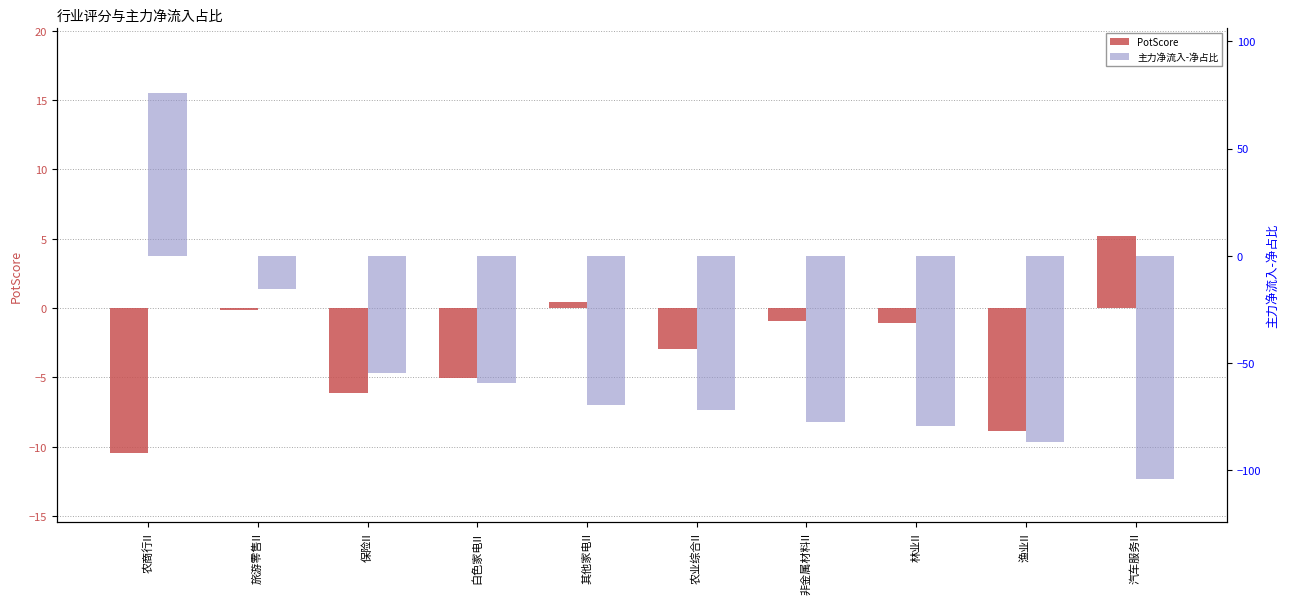

The 主力净流入-净占比 series shows -60.1 at 渔业II. True or false?

False